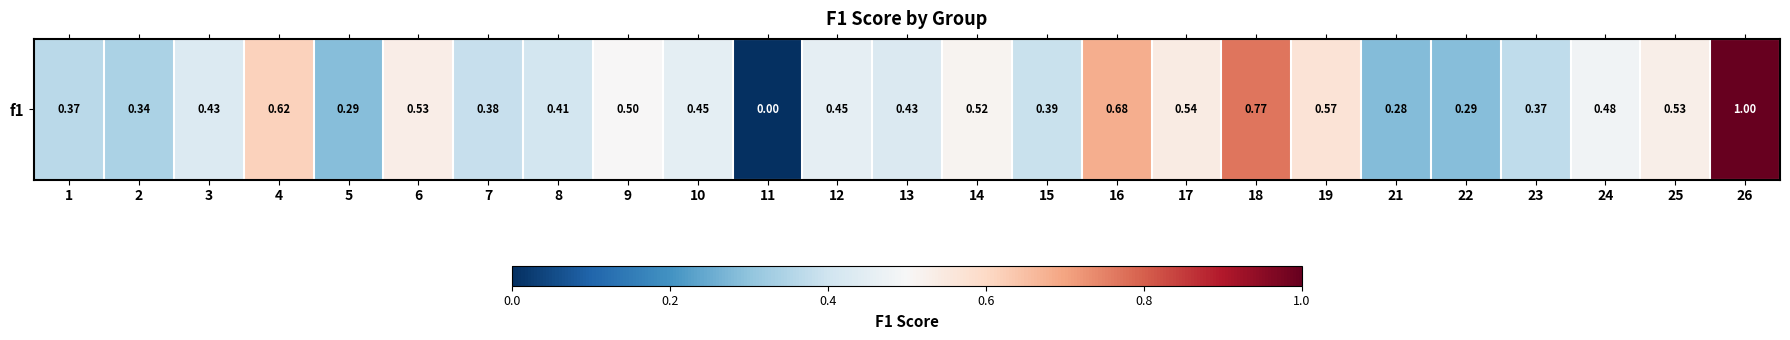

What value does the data have at 17?

0.5